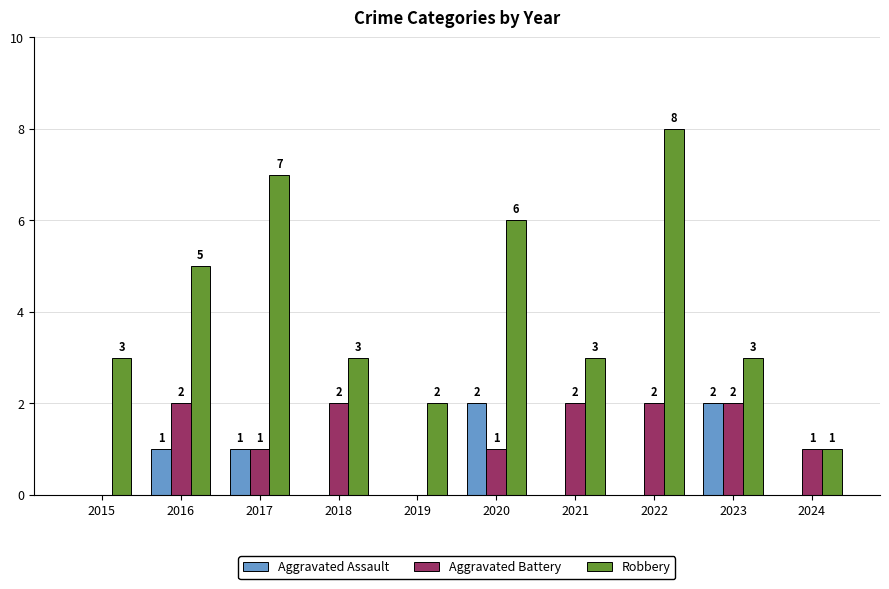

Reading left to right, extract all data points from this chart.

Aggravated Assault: 2015=0	2016=1	2017=1	2018=0	2019=0	2020=2	2021=0	2022=0	2023=2	2024=0
Aggravated Battery: 2015=0	2016=2	2017=1	2018=2	2019=0	2020=1	2021=2	2022=2	2023=2	2024=1
Robbery: 2015=3	2016=5	2017=7	2018=3	2019=2	2020=6	2021=3	2022=8	2023=3	2024=1